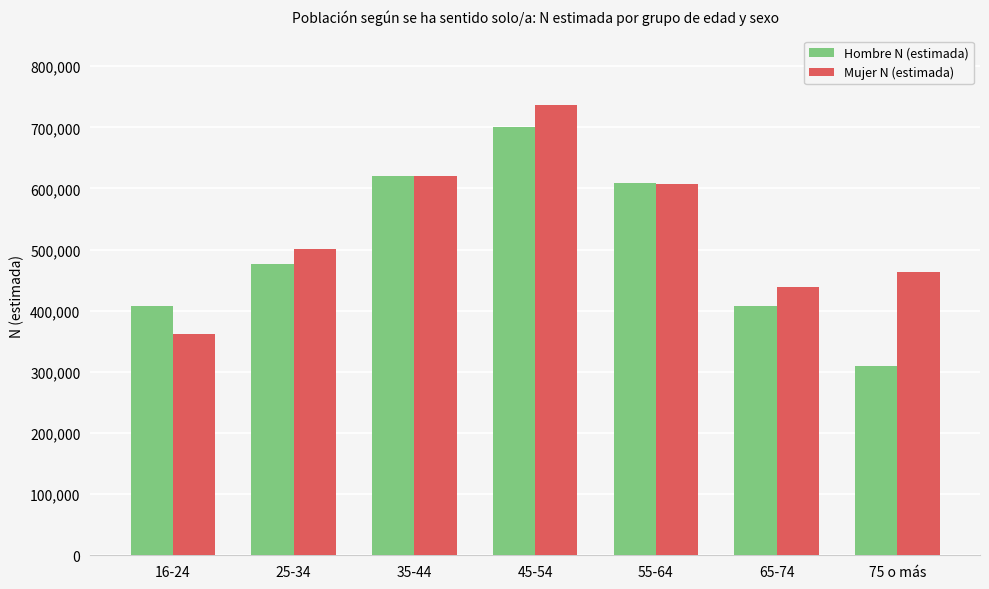

Which series has the largest range (max minus min)?

Hombre N (estimada)